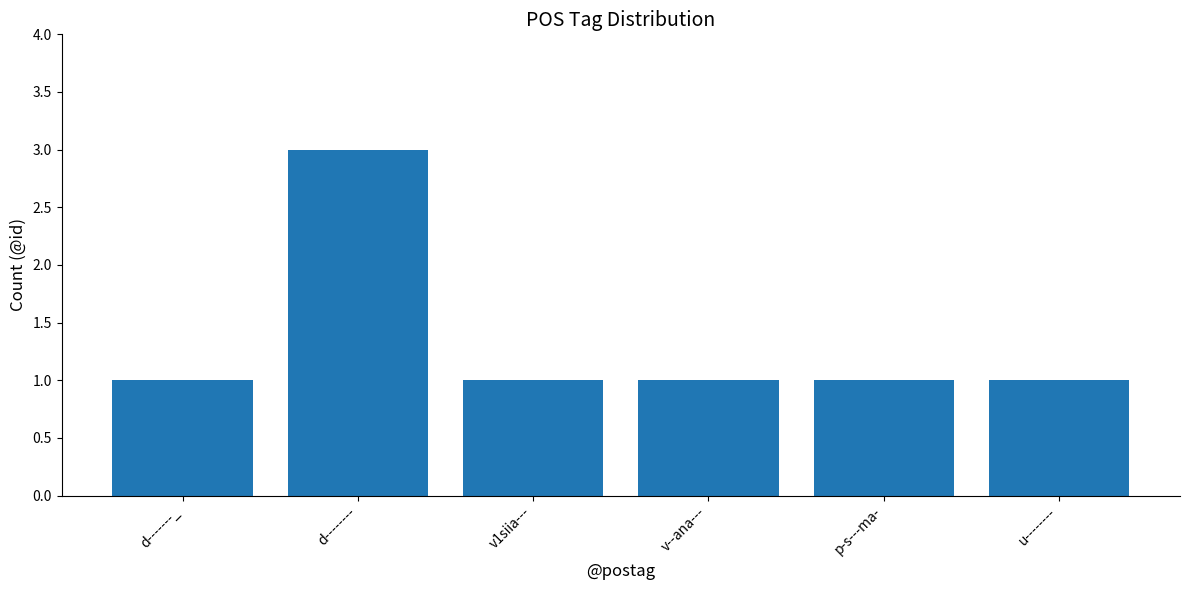

Reading left to right, what are all the values shown in this chart?

d-------_=1	d--------=3	v1siia---=1	v--ana---=1	p-s---ma-=1	u--------=1